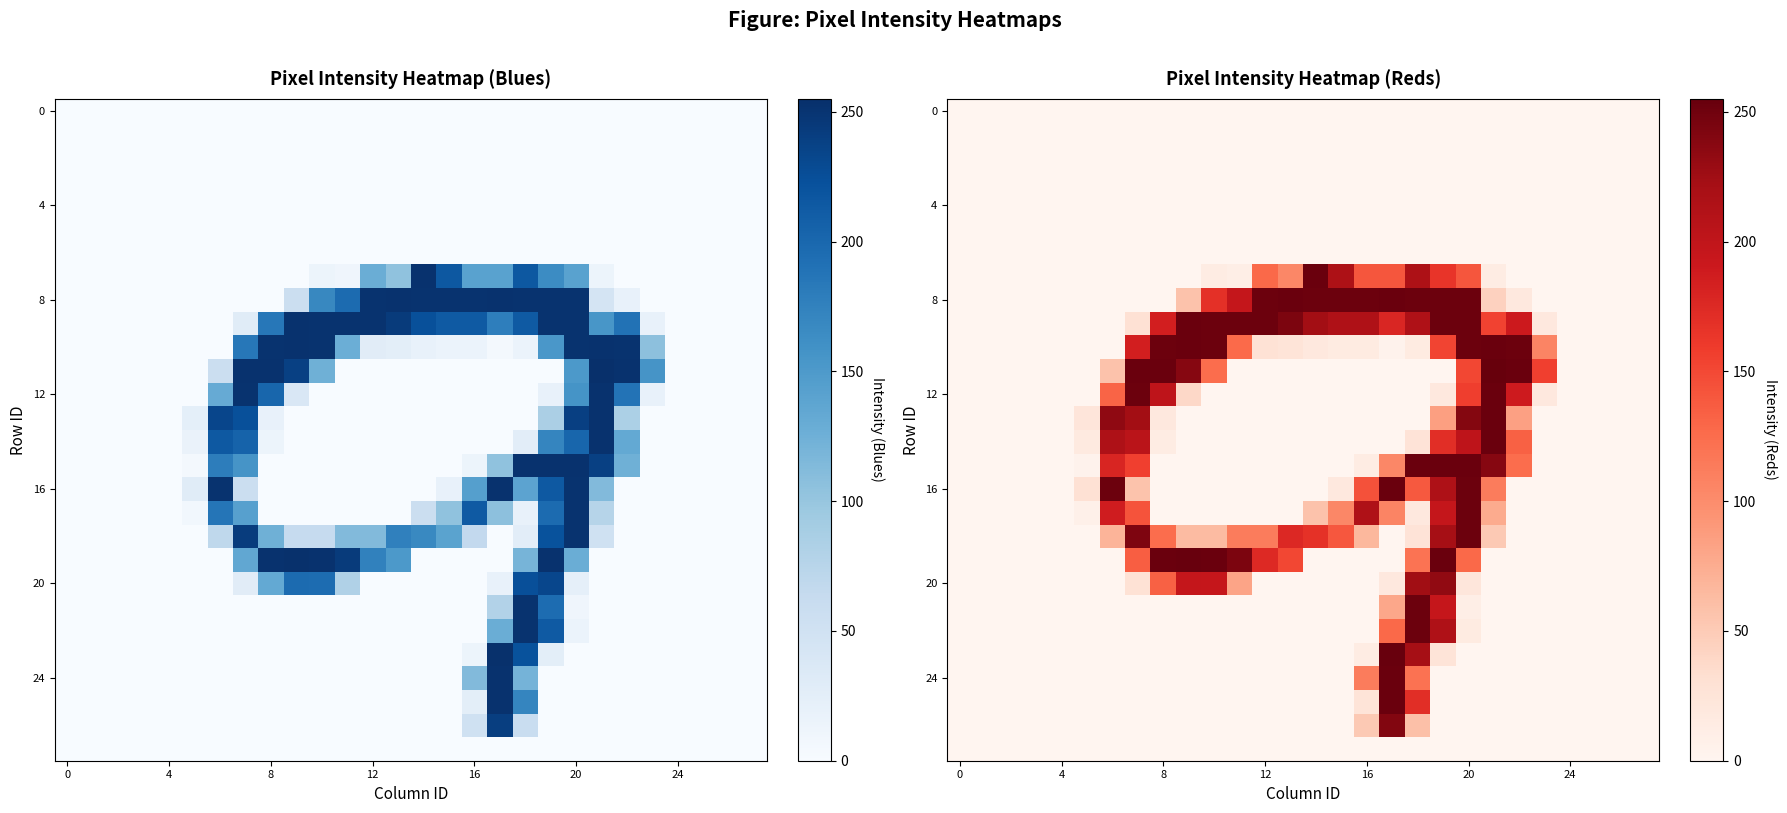

What is the maximum value shown in the chart?

255